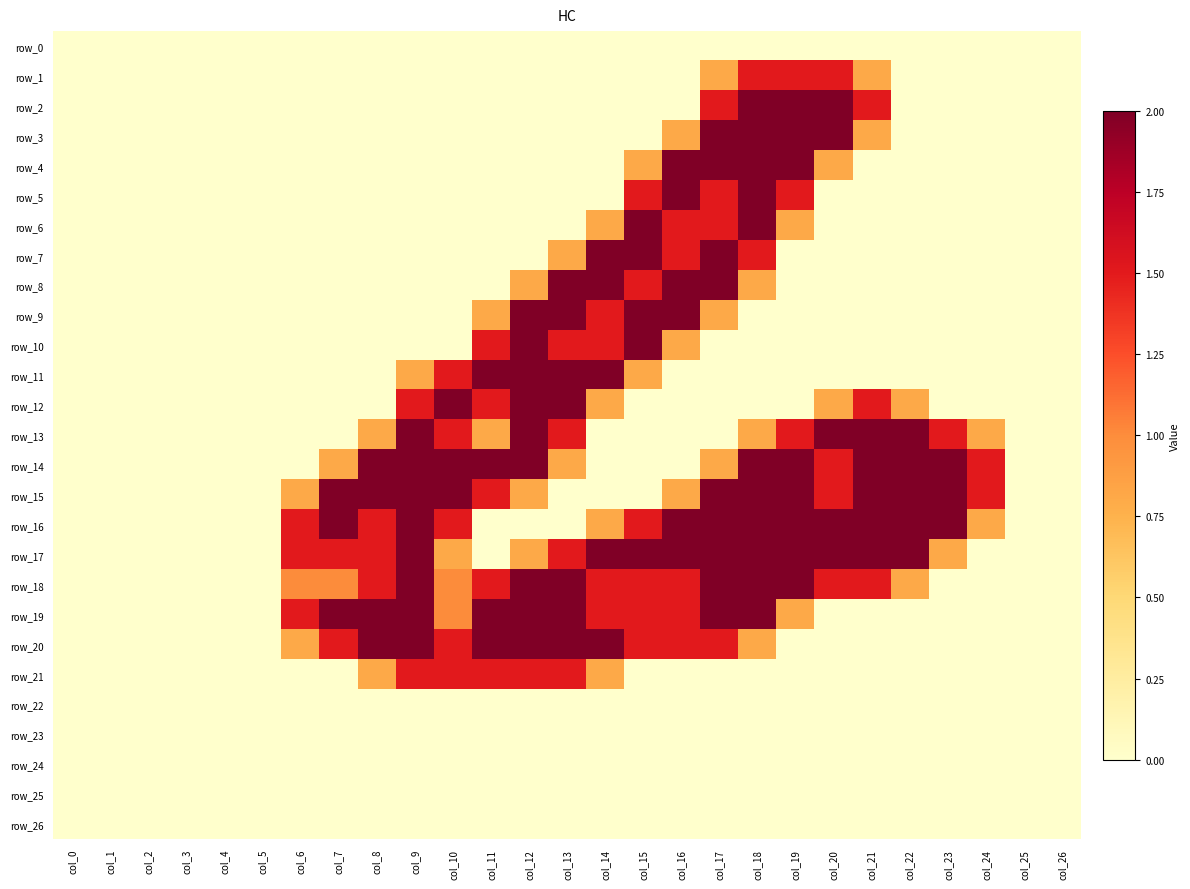

Which category has the highest value in the row_9 series?

col_12